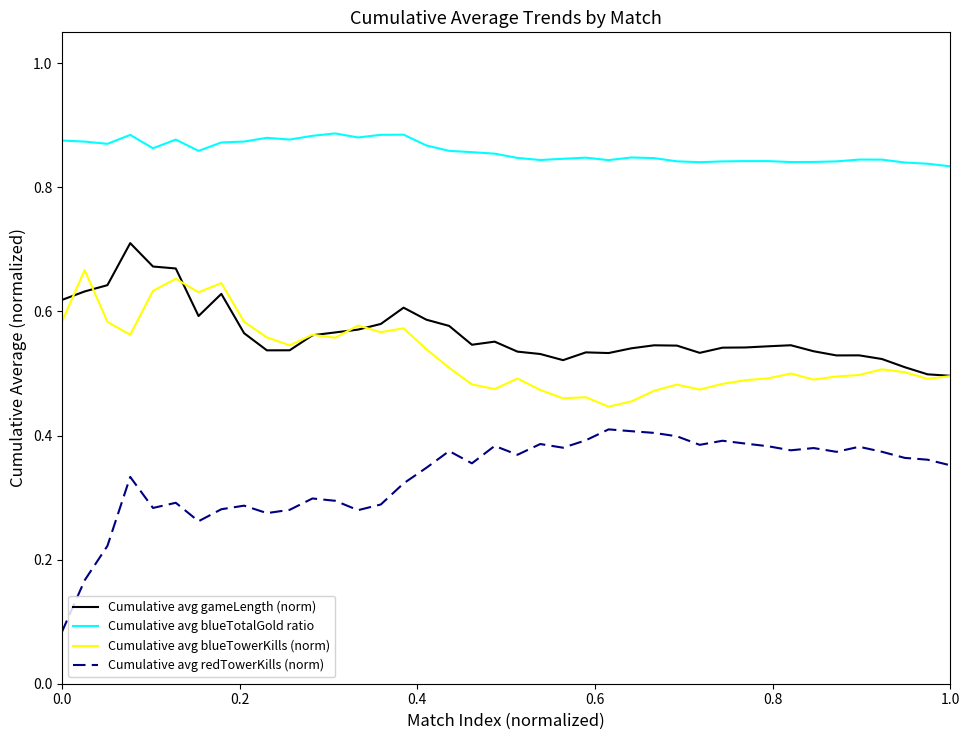

In Cumulative avg blueTotalGold ratio, how many points are higher than both neighbors (excluding endpoints)?

9